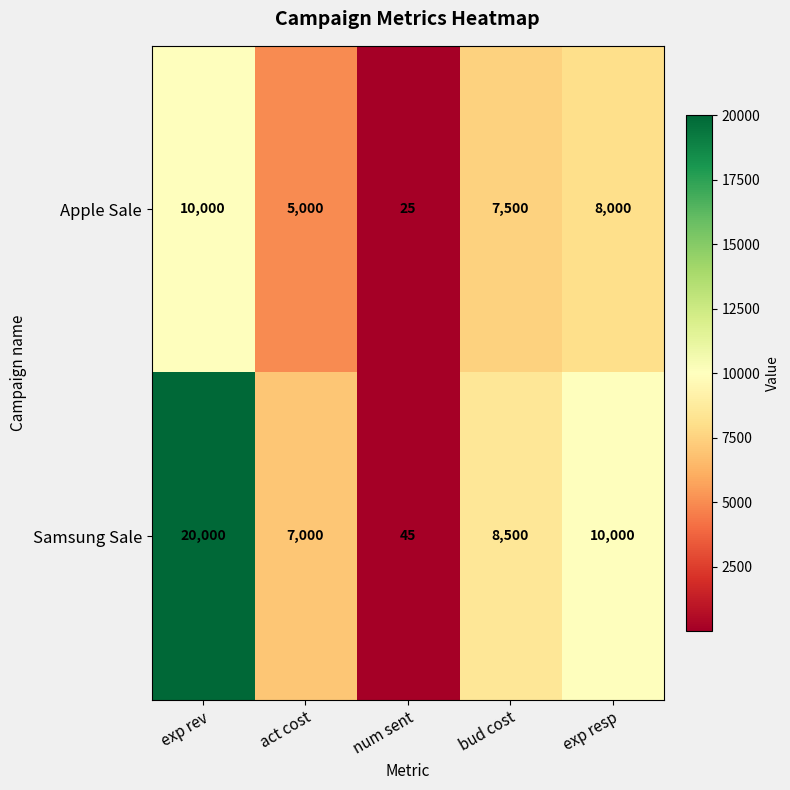

Is it true that Samsung Sale equals 10000 at exp resp?

True